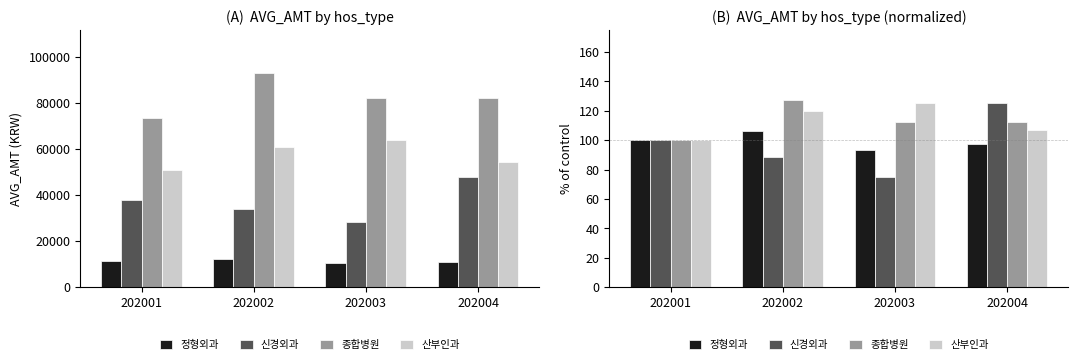

Are the bars horizontal?

No